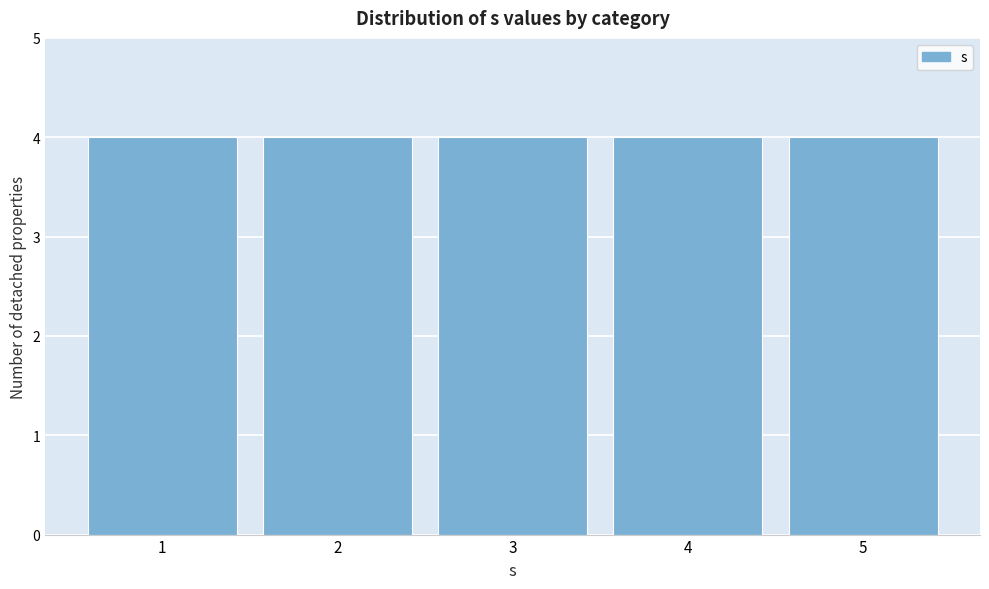

How tall is the bar that spans 0.5 to 1.5 on the x-axis? The values are not printed on the chart, so give them approximately, as read against the axis.

4